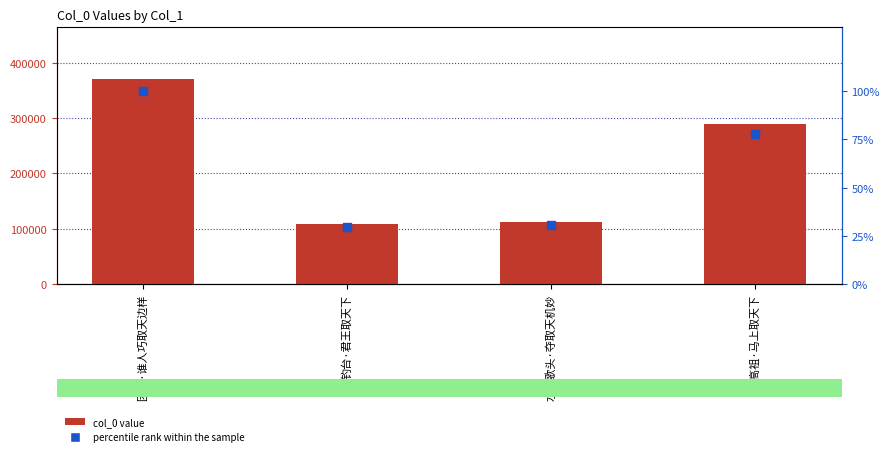

Which series contains the lowest Y value?

percentile rank within the sample